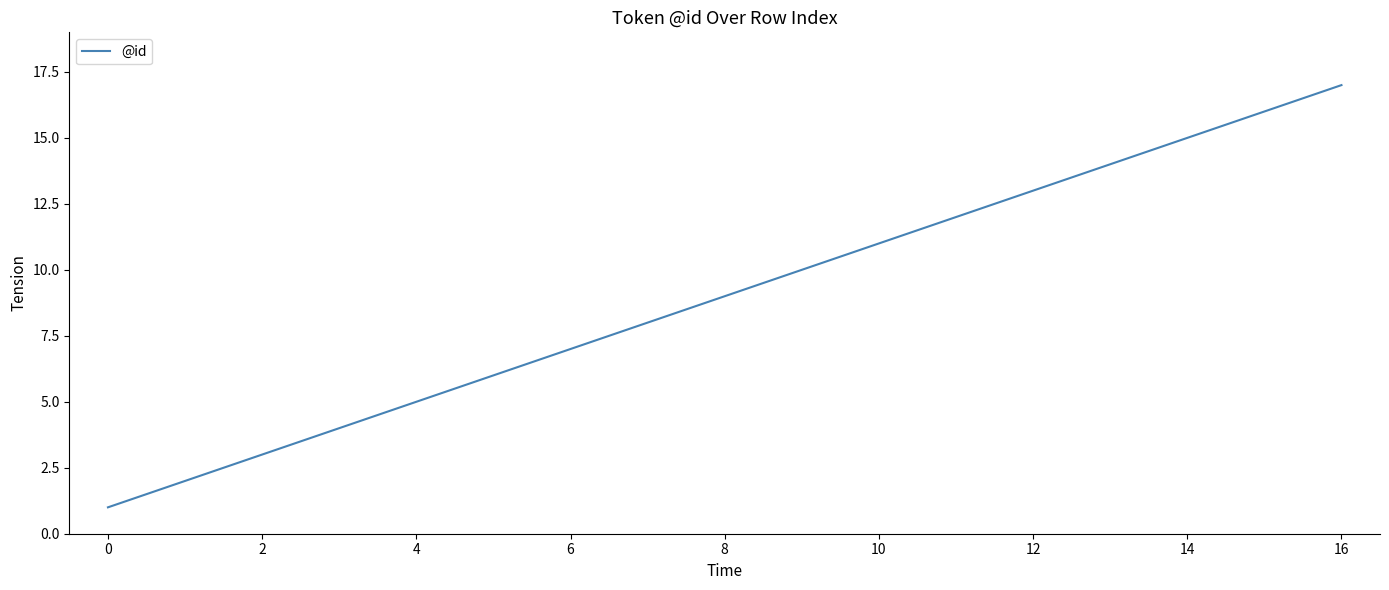

What is the maximum value shown in the chart?

17